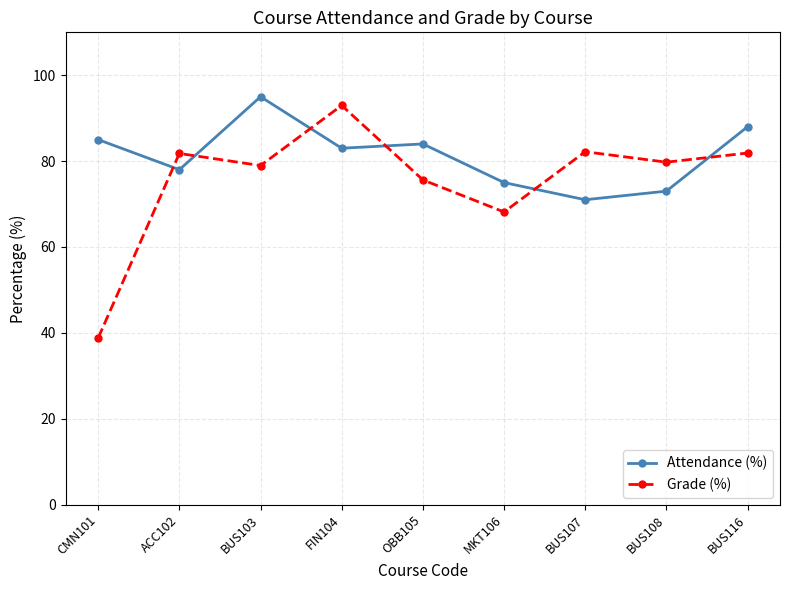

What is the maximum value shown in the chart?

95.0